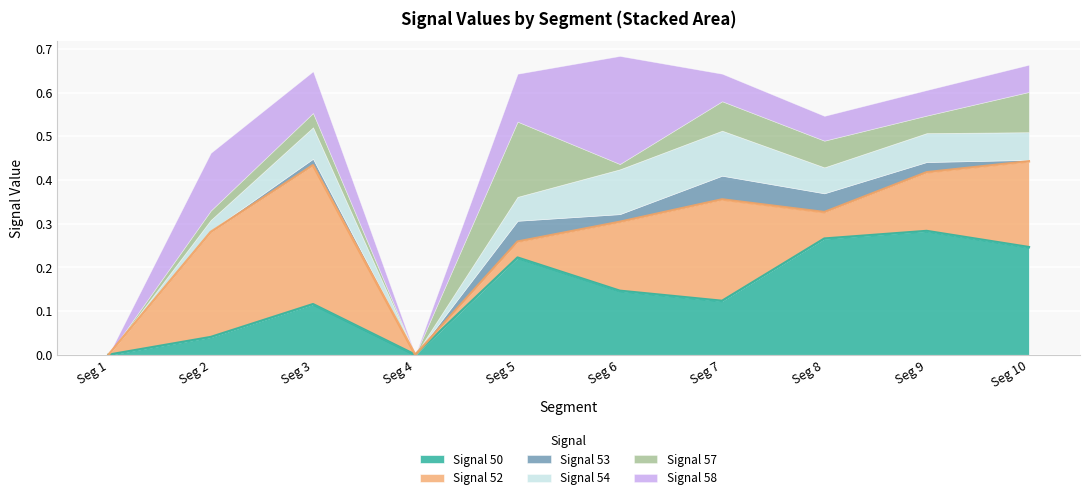

Is it true that Signal_Value_52 equals 0.2 at signal segment 9?

False